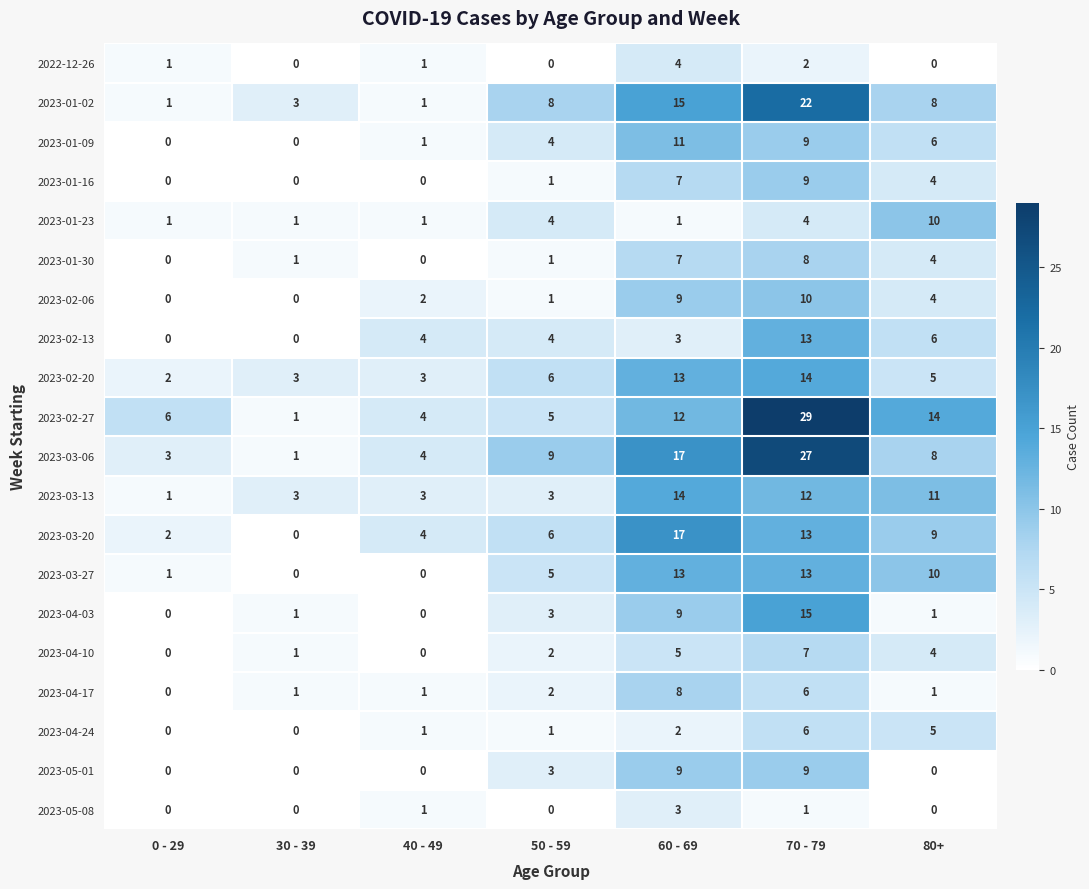

What is the greatest value displayed?

29